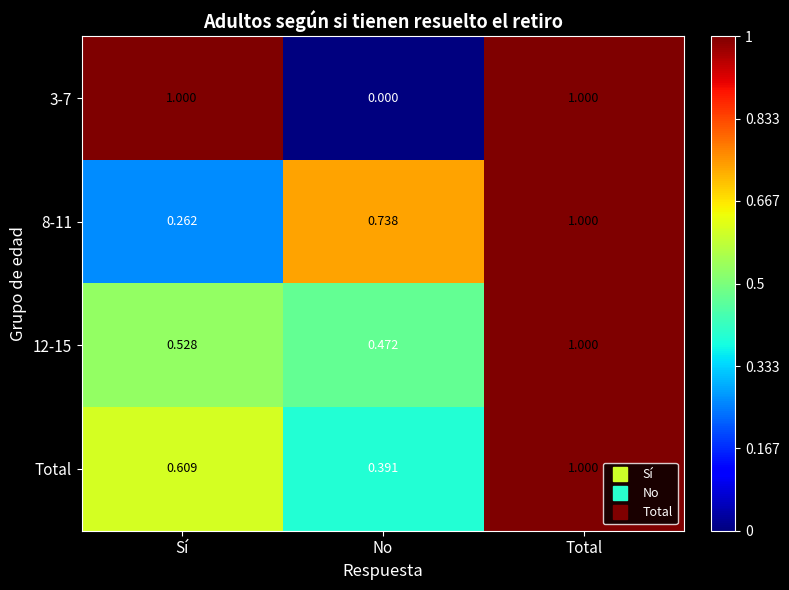

Rank the categories by 12-15 value from lowest to highest.

No, Sí, Total